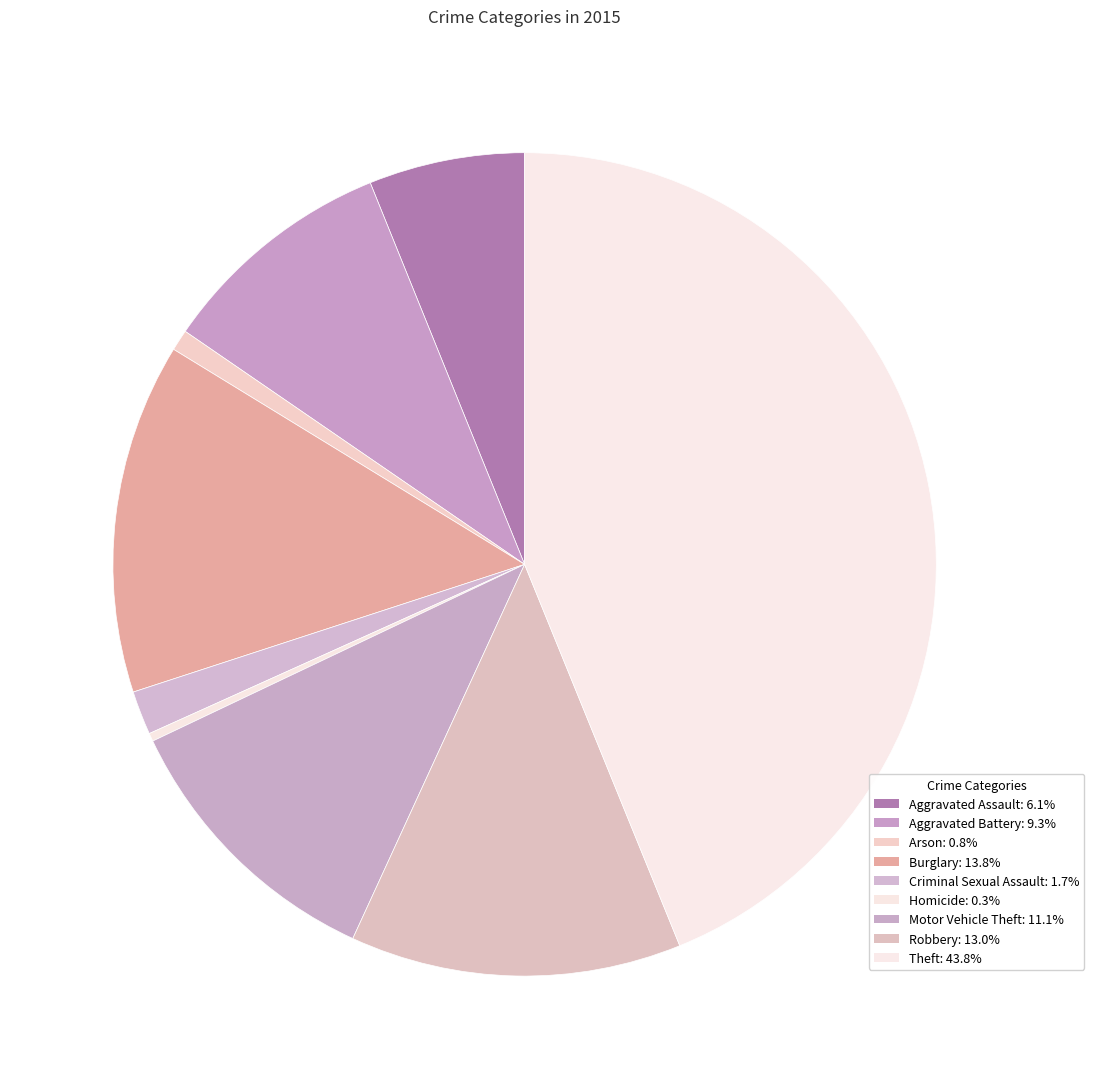

How many slices are in this pie chart?

9